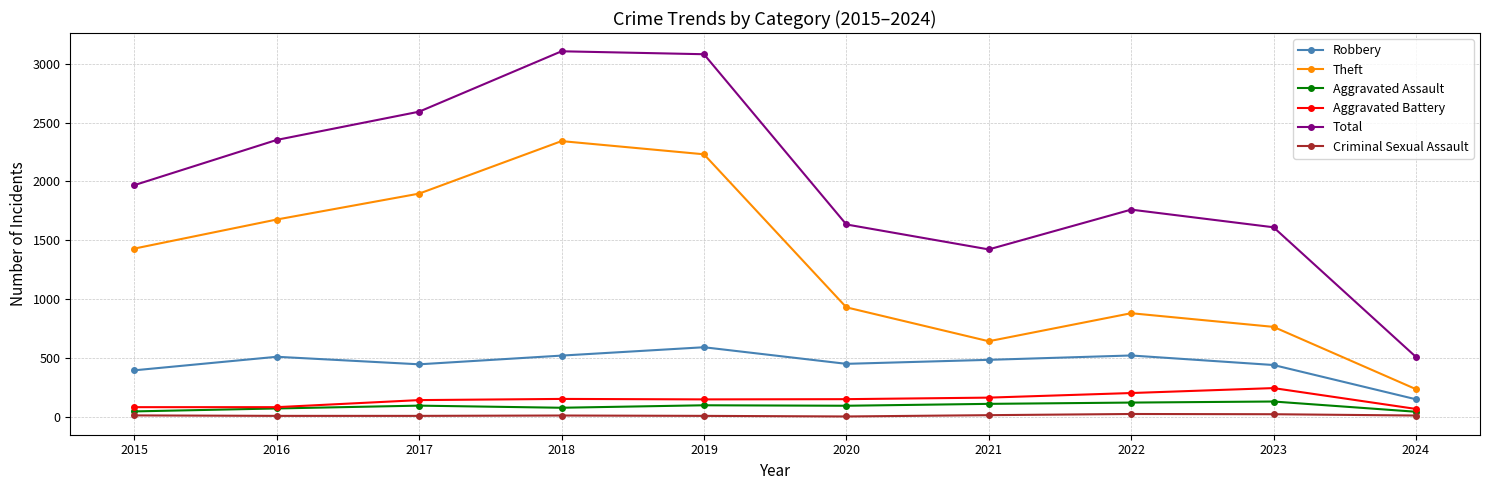

What is the highest value of the Theft series?

2342